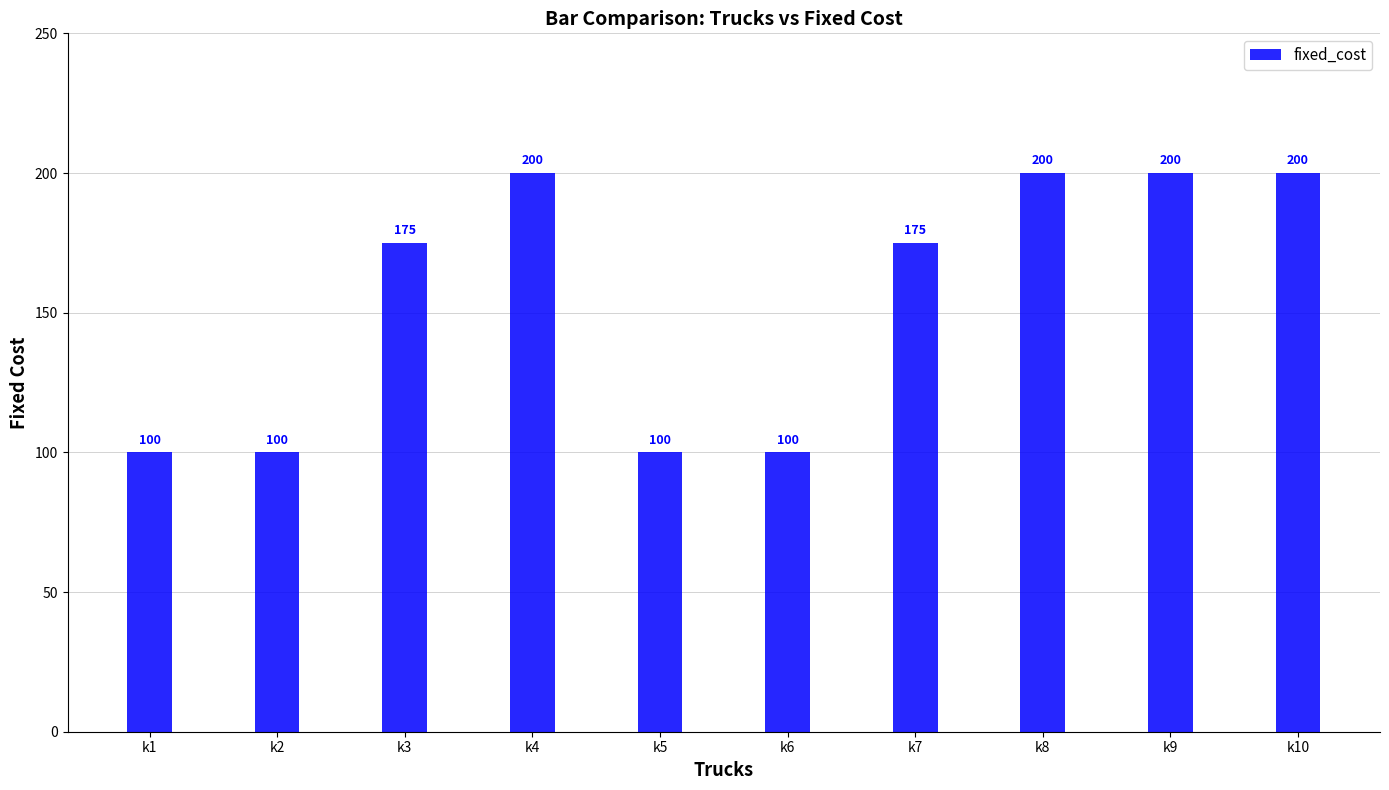

How many distinct data groups are displayed?

1